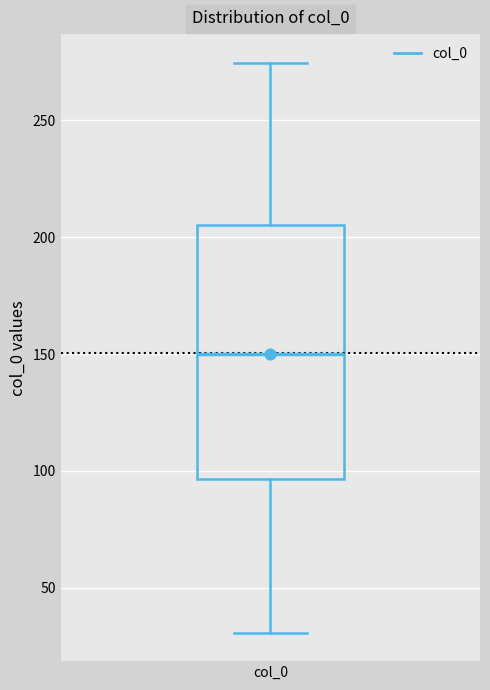

Where does the upper whisker of the box for col_0 end on the y-axis? The values are not printed on the chart, so give them approximately, as read against the axis.

275